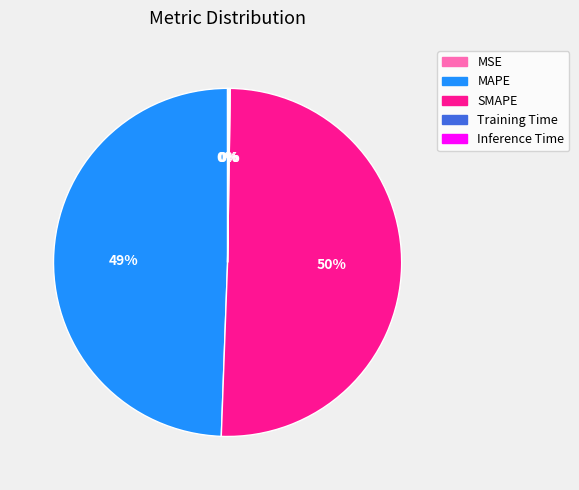

To the nearest percent, what is the difference between the SMAPE and MAPE slice percentages?

1%